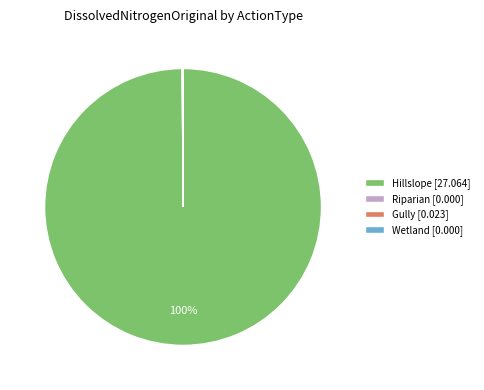

Is there a majority slice in this chart?

Yes